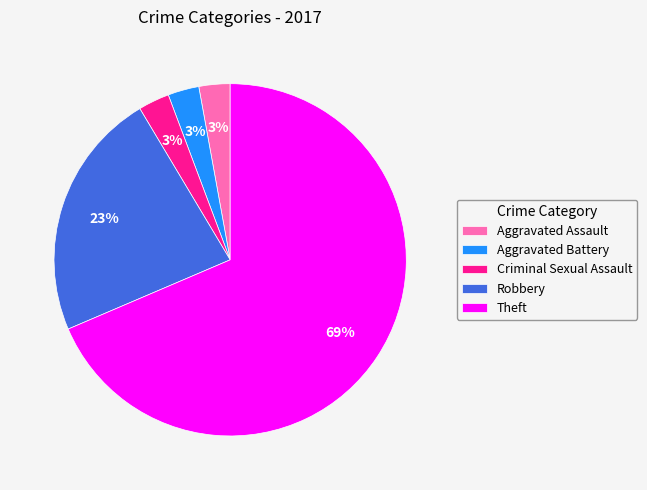

Count the number of slices in the pie.

5